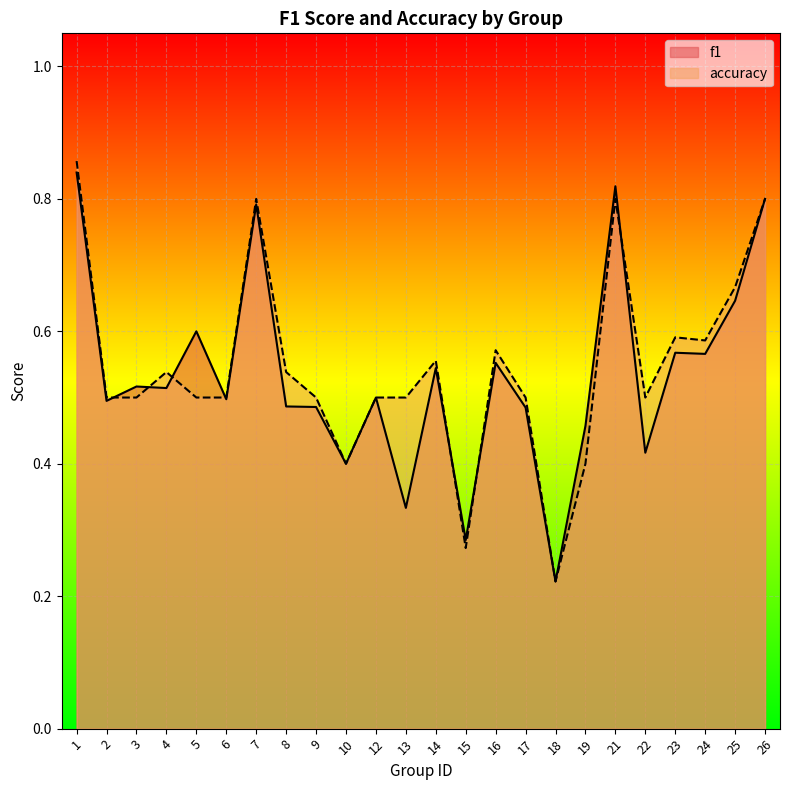

Reading left to right, what are all the values shown in this chart?

f1: 1=0.8	2=0.5	3=0.5	4=0.5	5=0.6	6=0.5	7=0.8	8=0.5	9=0.5	10=0.4	12=0.5	13=0.3	14=0.5	15=0.3	16=0.6	17=0.5	18=0.2	19=0.5	21=0.8	22=0.4	23=0.6	24=0.6	25=0.6	26=0.8
accuracy: 1=0.9	2=0.5	3=0.5	4=0.5	5=0.5	6=0.5	7=0.8	8=0.5	9=0.5	10=0.4	12=0.5	13=0.5	14=0.6	15=0.3	16=0.6	17=0.5	18=0.2	19=0.4	21=0.8	22=0.5	23=0.6	24=0.6	25=0.7	26=0.8